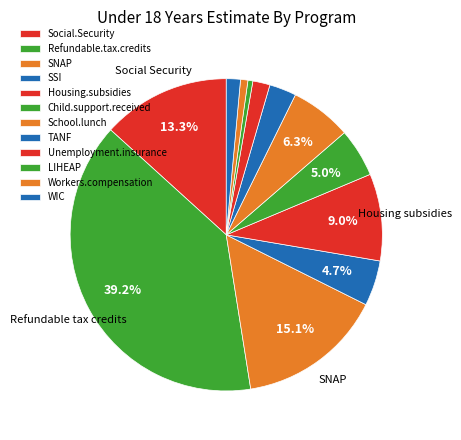

How many segments does this pie chart have?

12